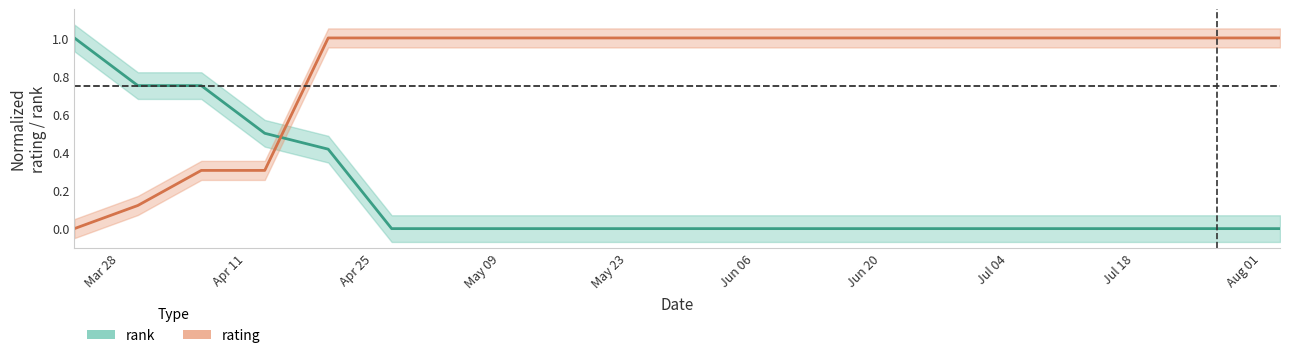

The value of rank at Mar 28 is 0.6. True or false?

False